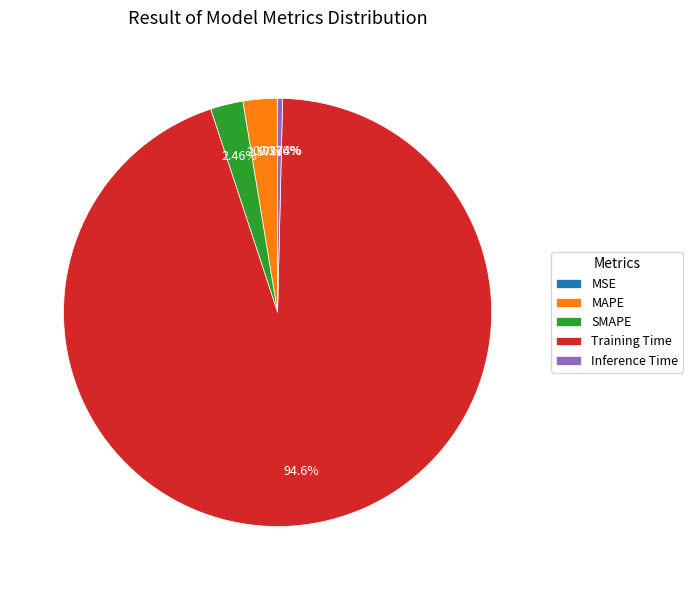

Which category has the biggest portion of the pie?

Training Time